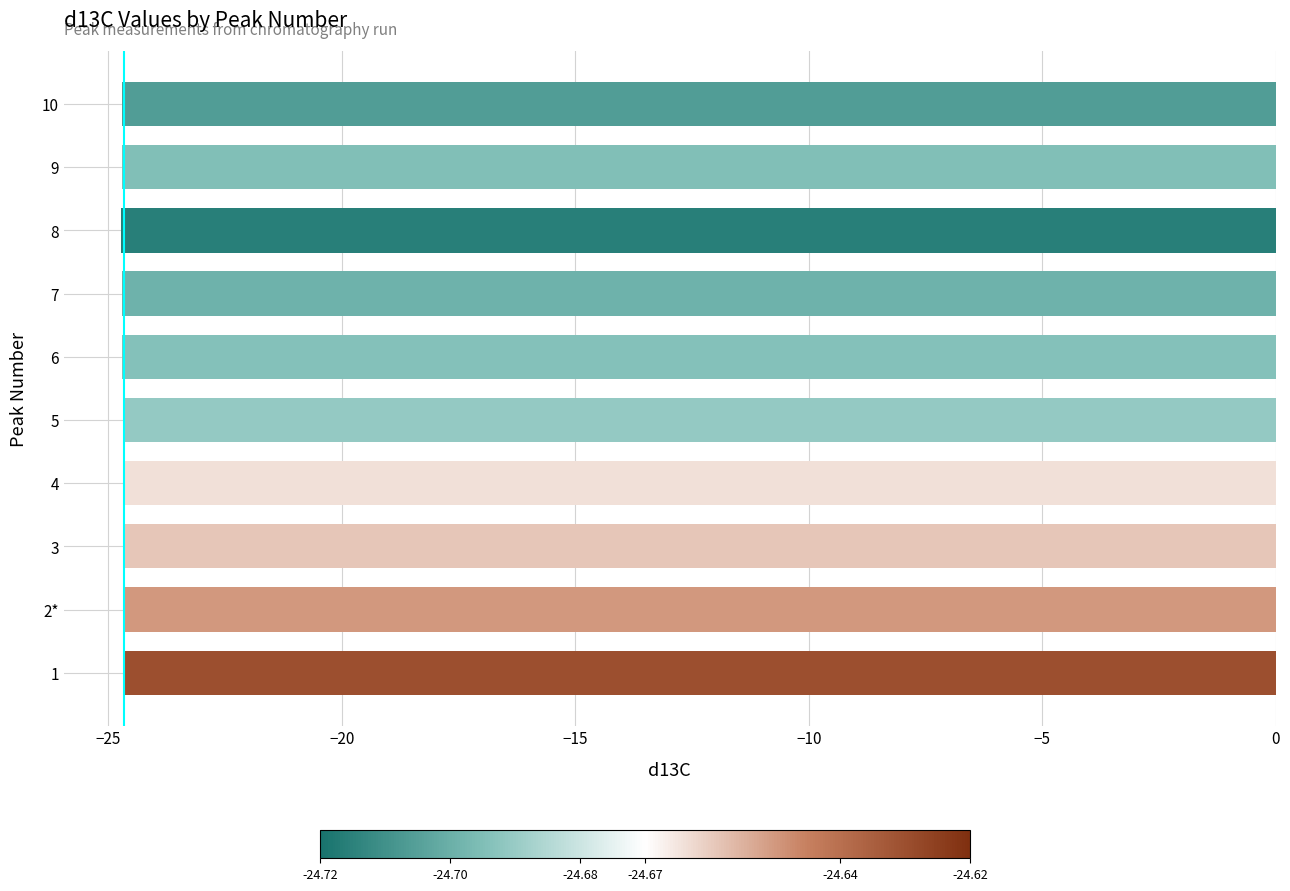

Is it true that the value at 9 is -34.5?

False